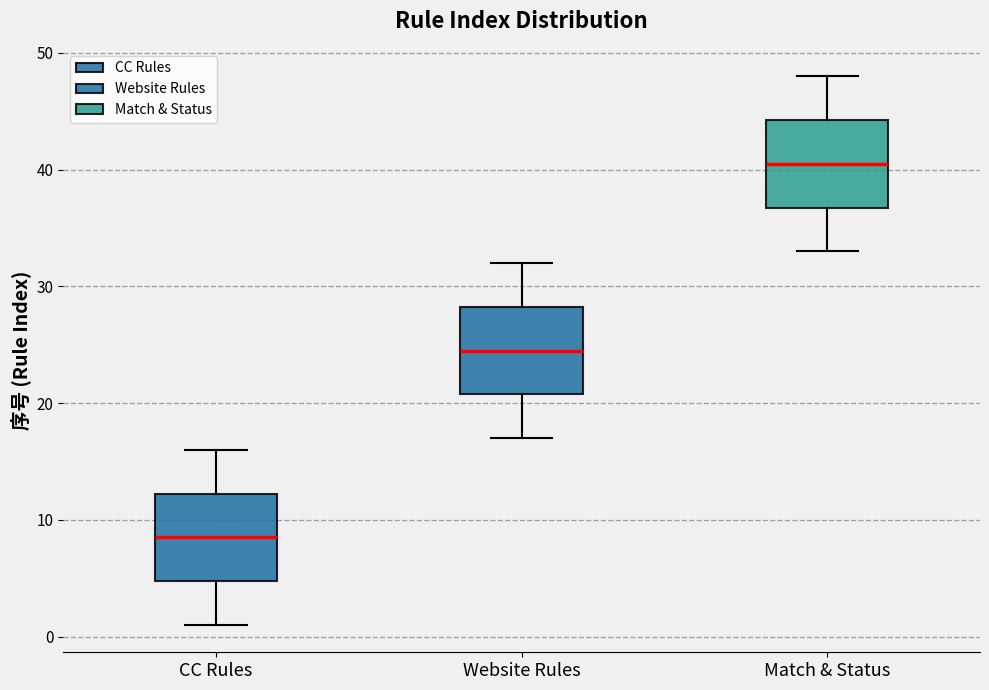

Which box's median line is the highest?

Match & Status